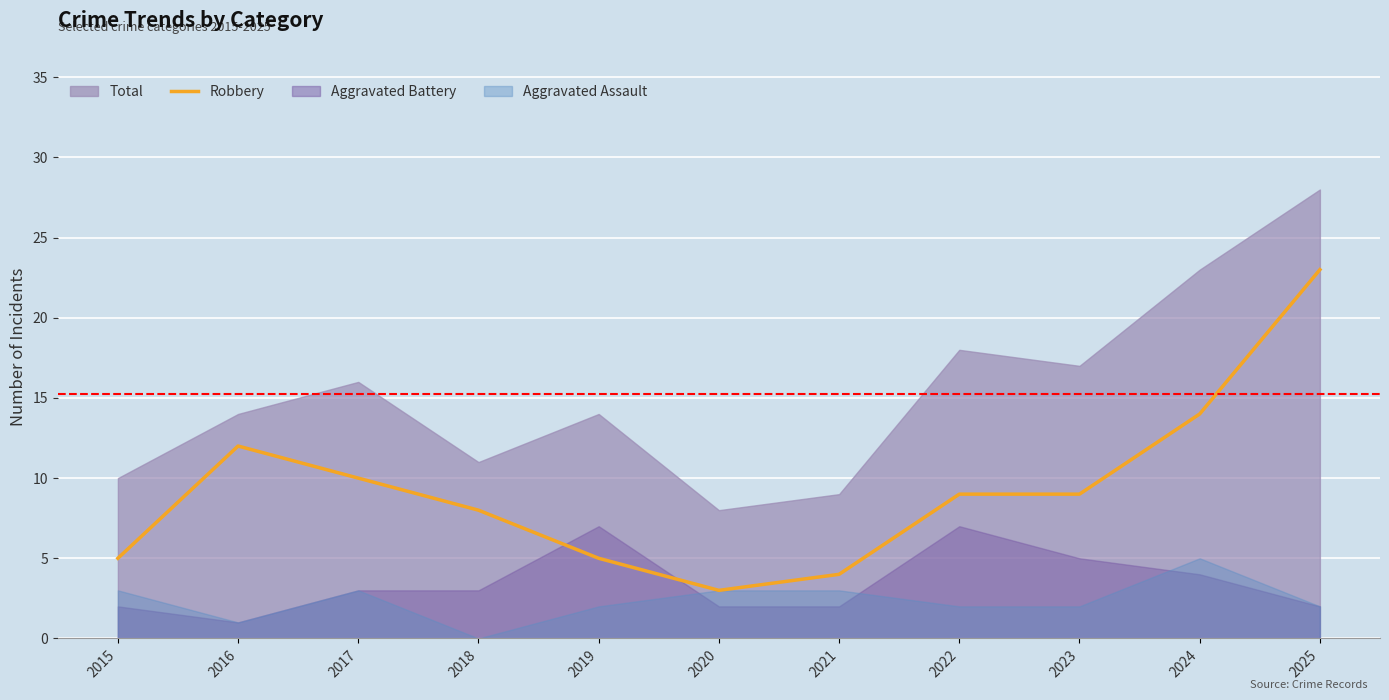

The value at 2016 is 18. True or false?

False